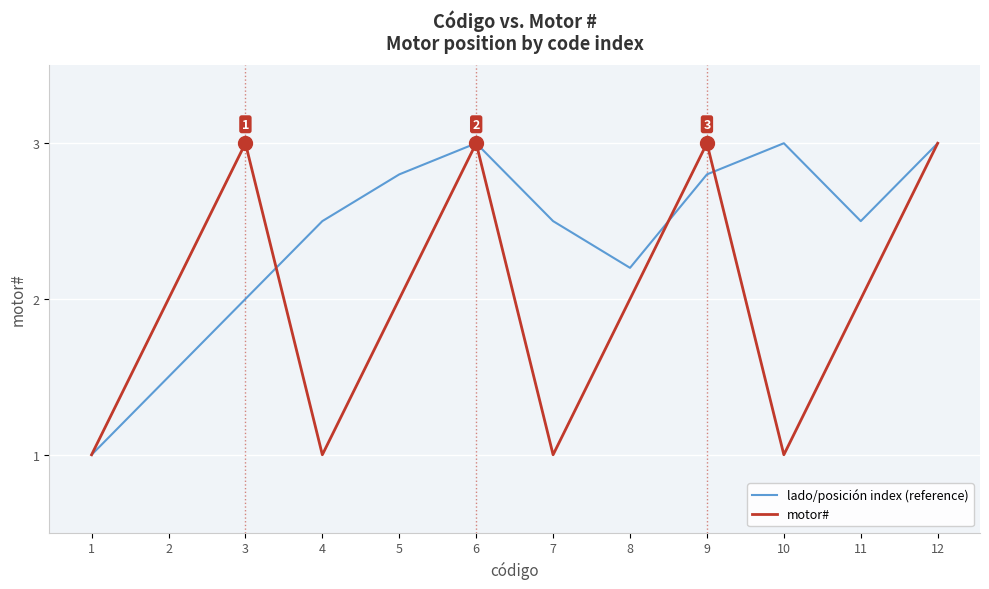

What are all the series names shown in the legend?

lado/posición index (reference), motor#